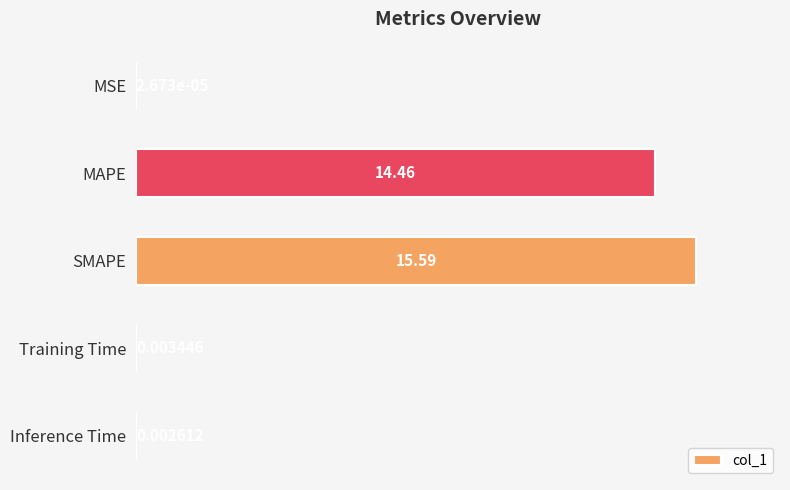

At which label is the value closest to 7?

Training Time